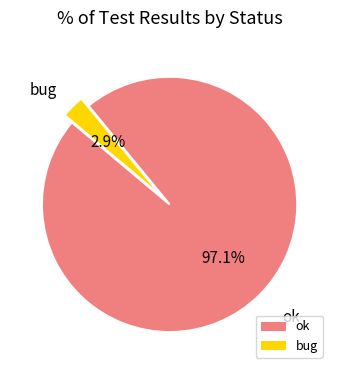

Rank the categories by value from lowest to highest.

bug, ok